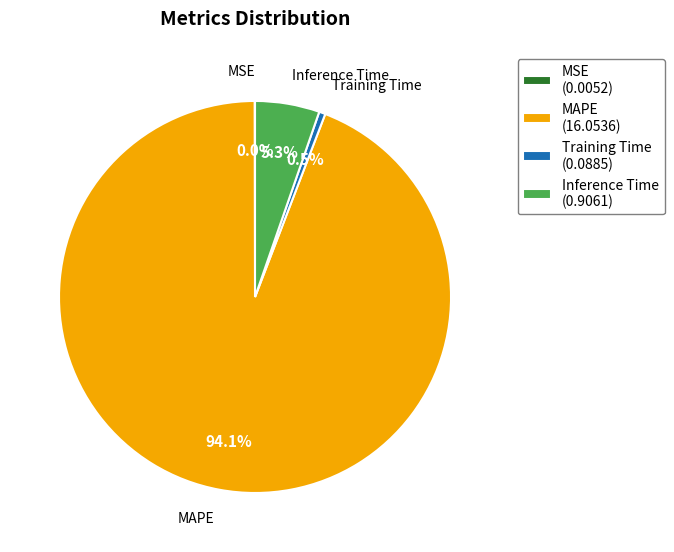

Combined, what portion of the pie is Training Time and MAPE?

94.7%